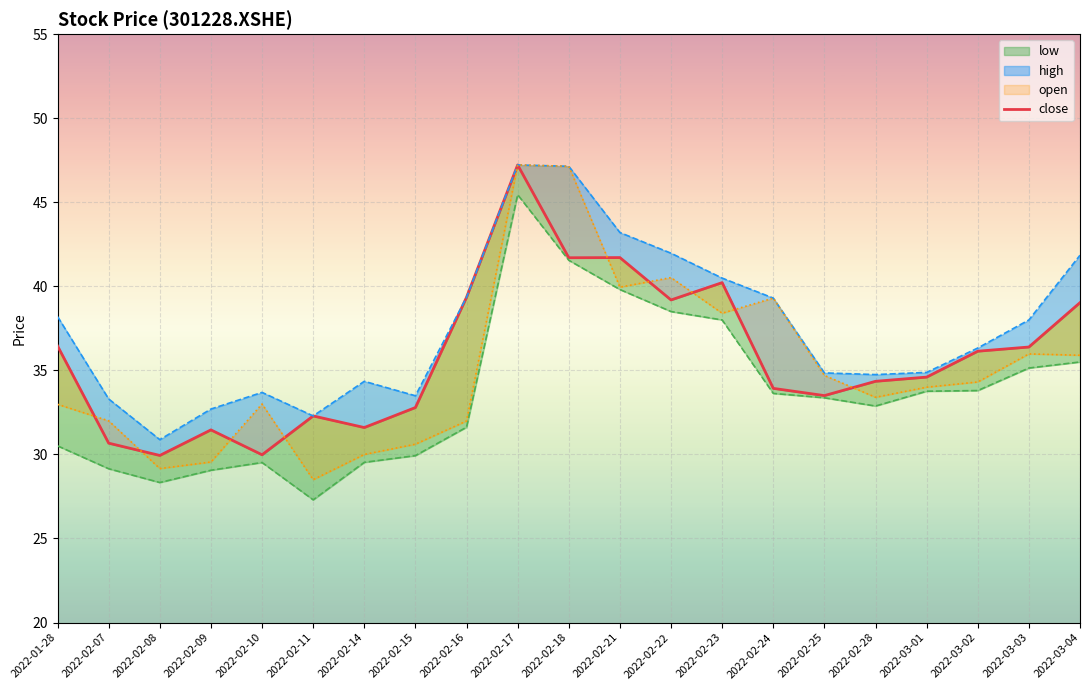

What is the difference between the maximum and second lowest values?

17.2